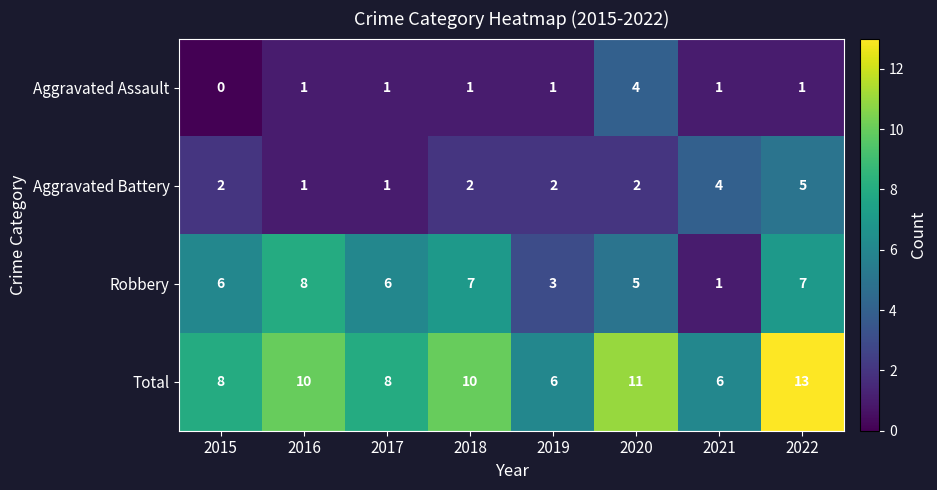

How many Aggravated Assault values are between 1 and 2?

6